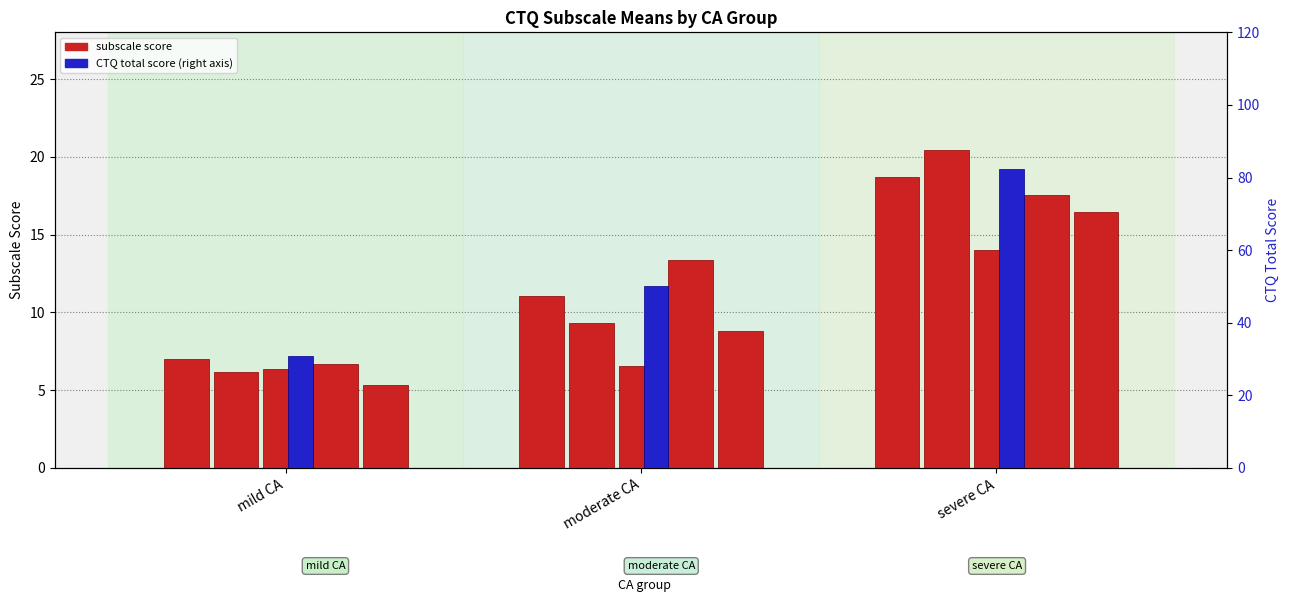

What is the sum of the emotional neglect values at mild CA and moderate CA?

20.1